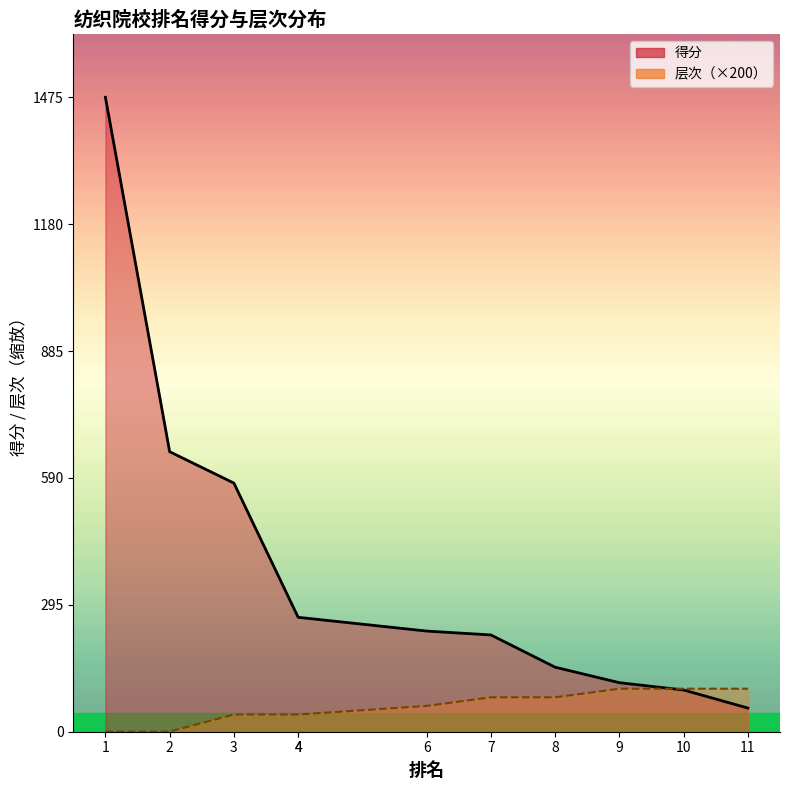

Does the chart display data point markers on the line(s)?

No